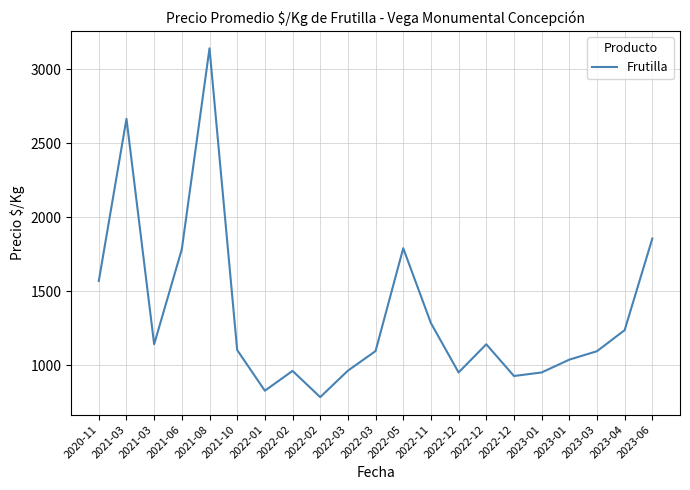

What is the change in value from 2022-01 to 2022-02?

+134.0